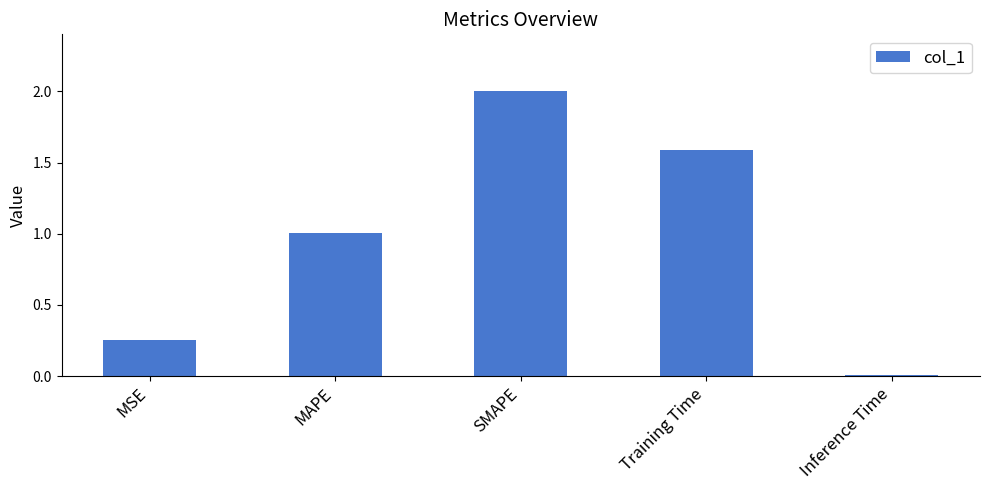

What is the difference between the second highest and second lowest values?

1.3